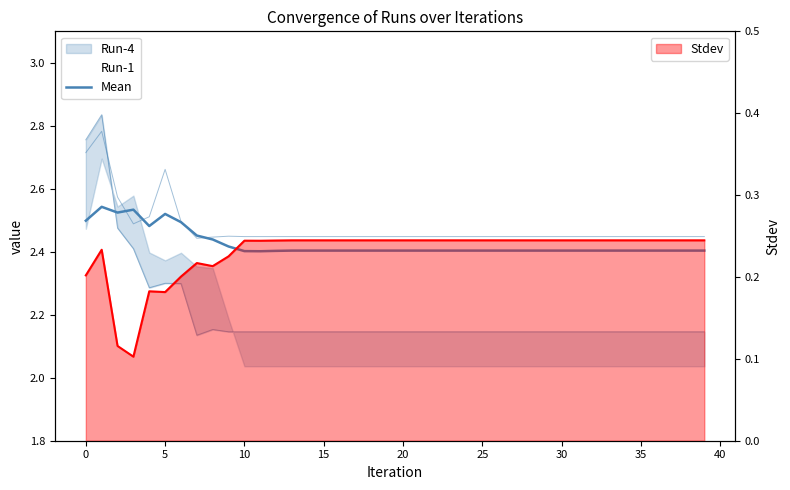

Reading left to right, what are all the values shown in this chart?

Mean: 2.5	2.5	2.5	2.5	2.5	2.5	2.5	2.5	2.4	2.4	2.4	2.4	2.4	2.4	2.4	2.4	2.4	2.4	2.4	2.4	2.4	2.4	2.4	2.4	2.4	2.4	2.4	2.4	2.4	2.4	2.4	2.4	2.4	2.4	2.4	2.4	2.4	2.4	2.4	2.4
Run-0: 2.7	2.8	2.6	2.5	2.5	2.7	2.5	2.4	2.4	2.4	2.4	2.4	2.4	2.4	2.4	2.4	2.4	2.4	2.4	2.4	2.4	2.4	2.4	2.4	2.4	2.4	2.4	2.4	2.4	2.4	2.4	2.4	2.4	2.4	2.4	2.4	2.4	2.4	2.4	2.4
Stdev: 0.2	0.2	0.1	0.1	0.2	0.2	0.2	0.2	0.2	0.2	0.2	0.2	0.2	0.2	0.2	0.2	0.2	0.2	0.2	0.2	0.2	0.2	0.2	0.2	0.2	0.2	0.2	0.2	0.2	0.2	0.2	0.2	0.2	0.2	0.2	0.2	0.2	0.2	0.2	0.2